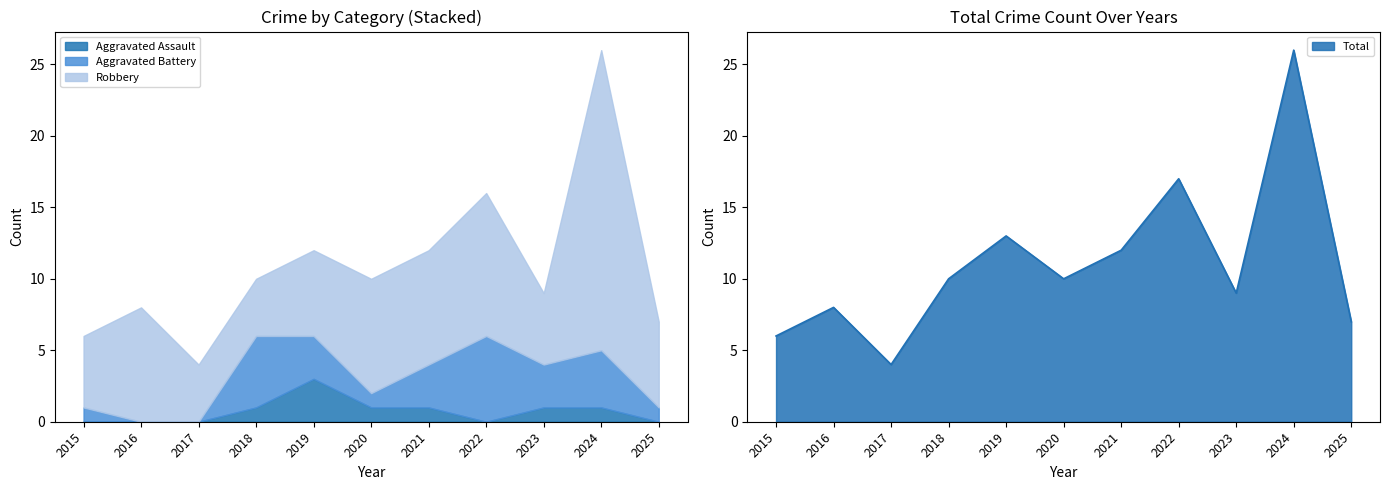

True or false: Robbery has a value of 5 at 2015.

True